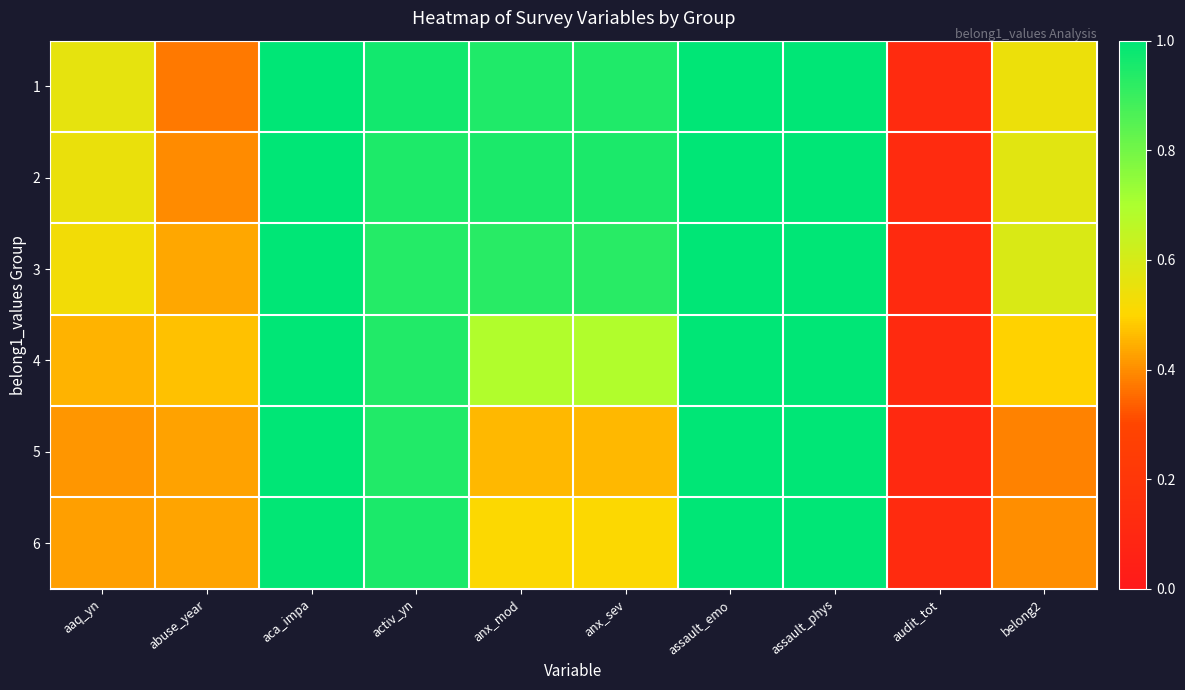

Rank the series at aca_impa from lowest to highest value.

6, 2, 1, 3, 4, 5